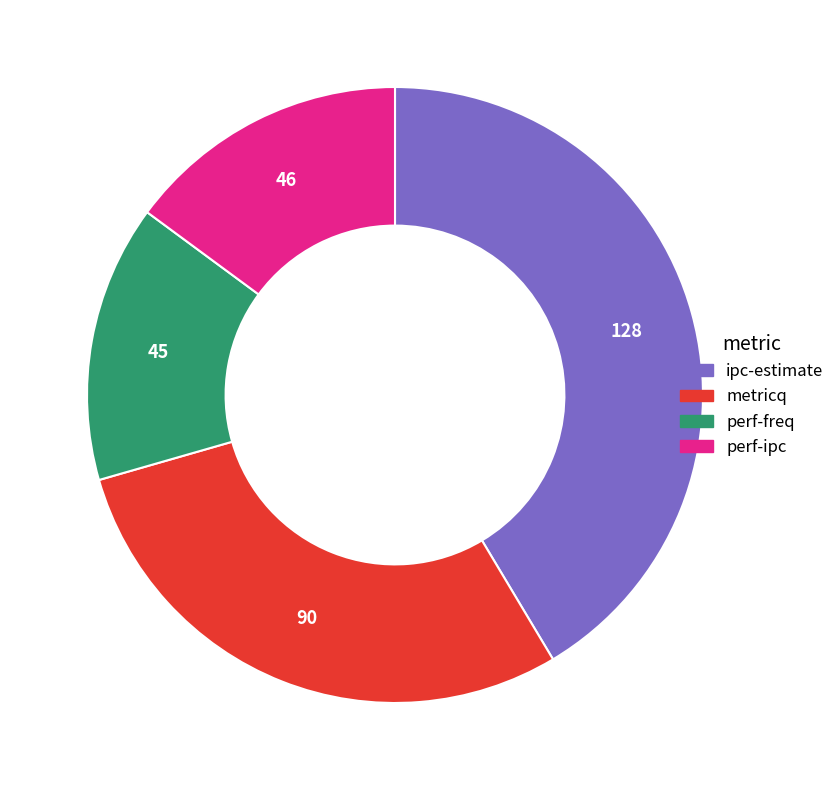

Is there a majority slice in this chart?

No